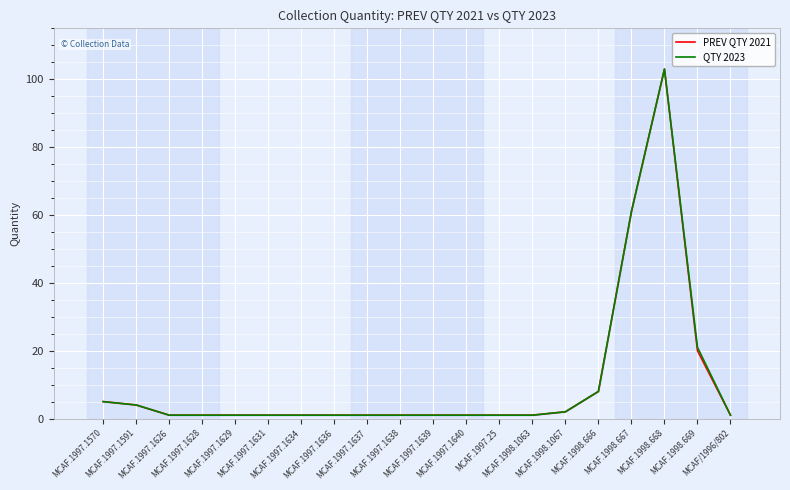

Reading right to left, what are all the values shown in this chart?

PREV QTY 2021: MCAF/1996/802=1	MCAF.1998.669=20	MCAF.1998.668=103	MCAF.1998.667=61	MCAF.1998.666=8	MCAF.1998.1067=2	MCAF.1998.1063=1	MCAF.1997.25=1	MCAF.1997.1640=1	MCAF.1997.1639=1	MCAF.1997.1638=1	MCAF.1997.1637=1	MCAF.1997.1636=1	MCAF.1997.1634=1	MCAF.1997.1631=1	MCAF.1997.1629=1	MCAF.1997.1628=1	MCAF.1997.1626=1	MCAF.1997.1591=4	MCAF.1997.1570=5
QTY 2023: MCAF/1996/802=1	MCAF.1998.669=21	MCAF.1998.668=103	MCAF.1998.667=61	MCAF.1998.666=8	MCAF.1998.1067=2	MCAF.1998.1063=1	MCAF.1997.25=1	MCAF.1997.1640=1	MCAF.1997.1639=1	MCAF.1997.1638=1	MCAF.1997.1637=1	MCAF.1997.1636=1	MCAF.1997.1634=1	MCAF.1997.1631=1	MCAF.1997.1629=1	MCAF.1997.1628=1	MCAF.1997.1626=1	MCAF.1997.1591=4	MCAF.1997.1570=5